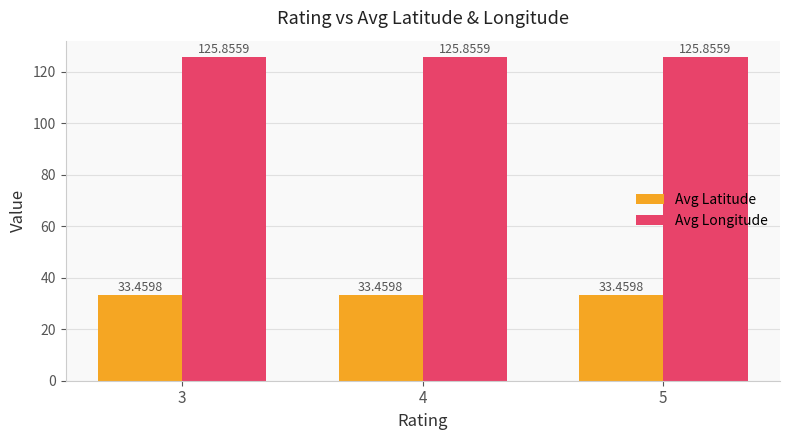

What is the spread (max minus min) of values at 5?

92.4